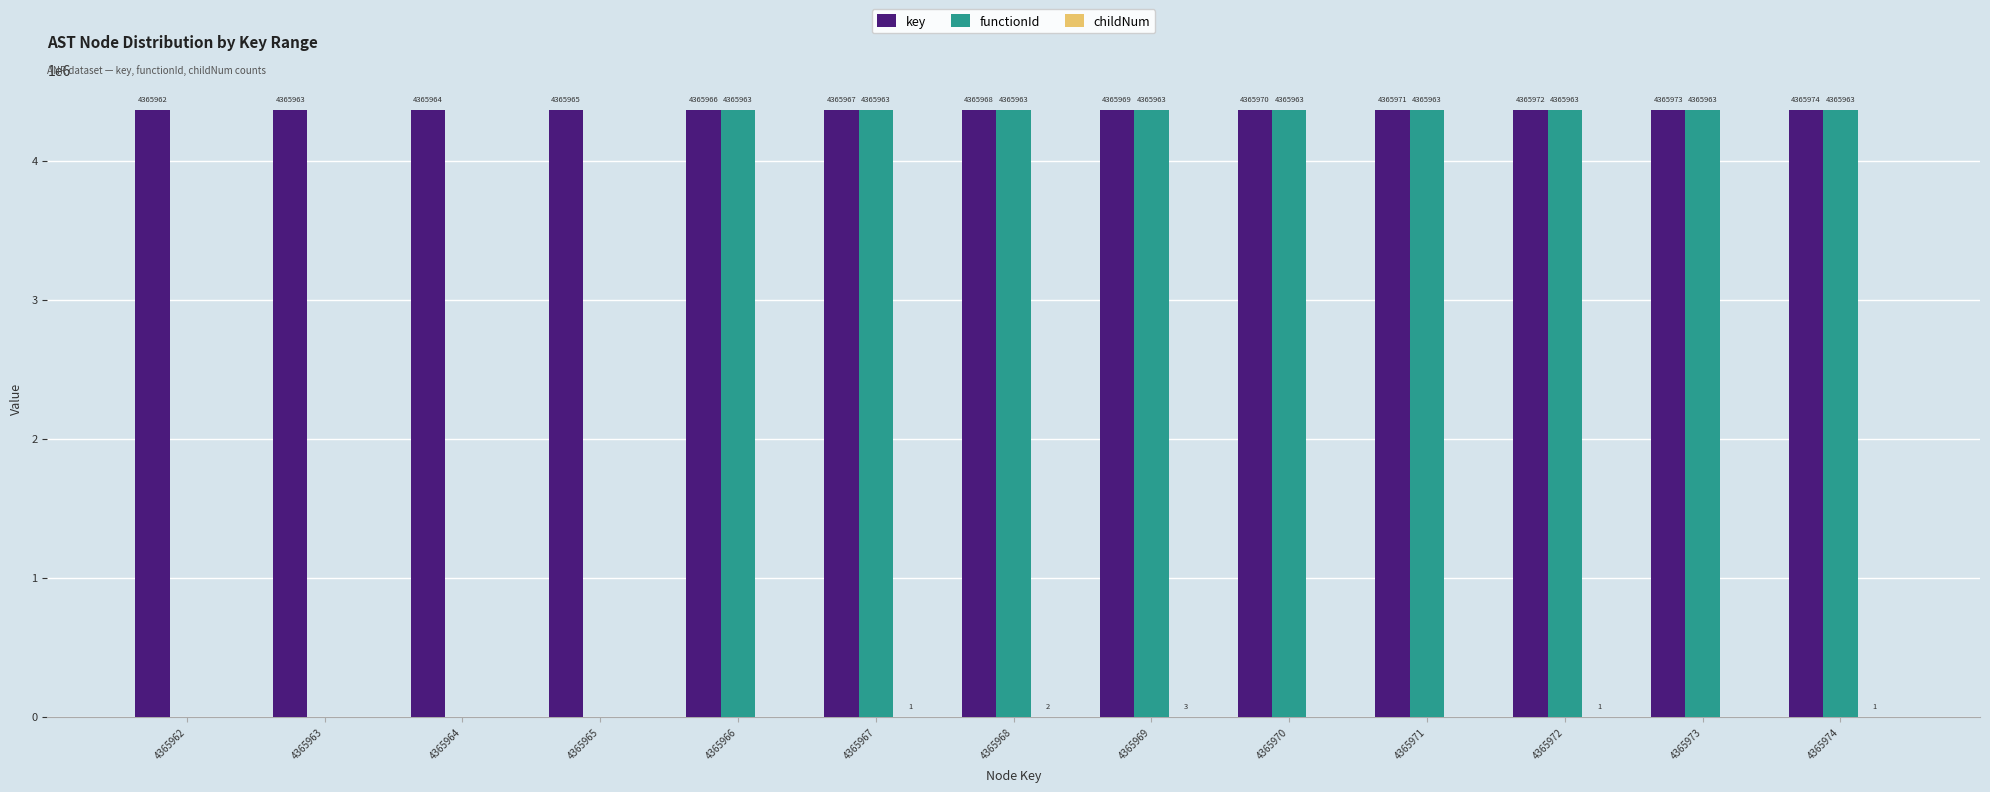

Which series has the largest total across all categories?

key